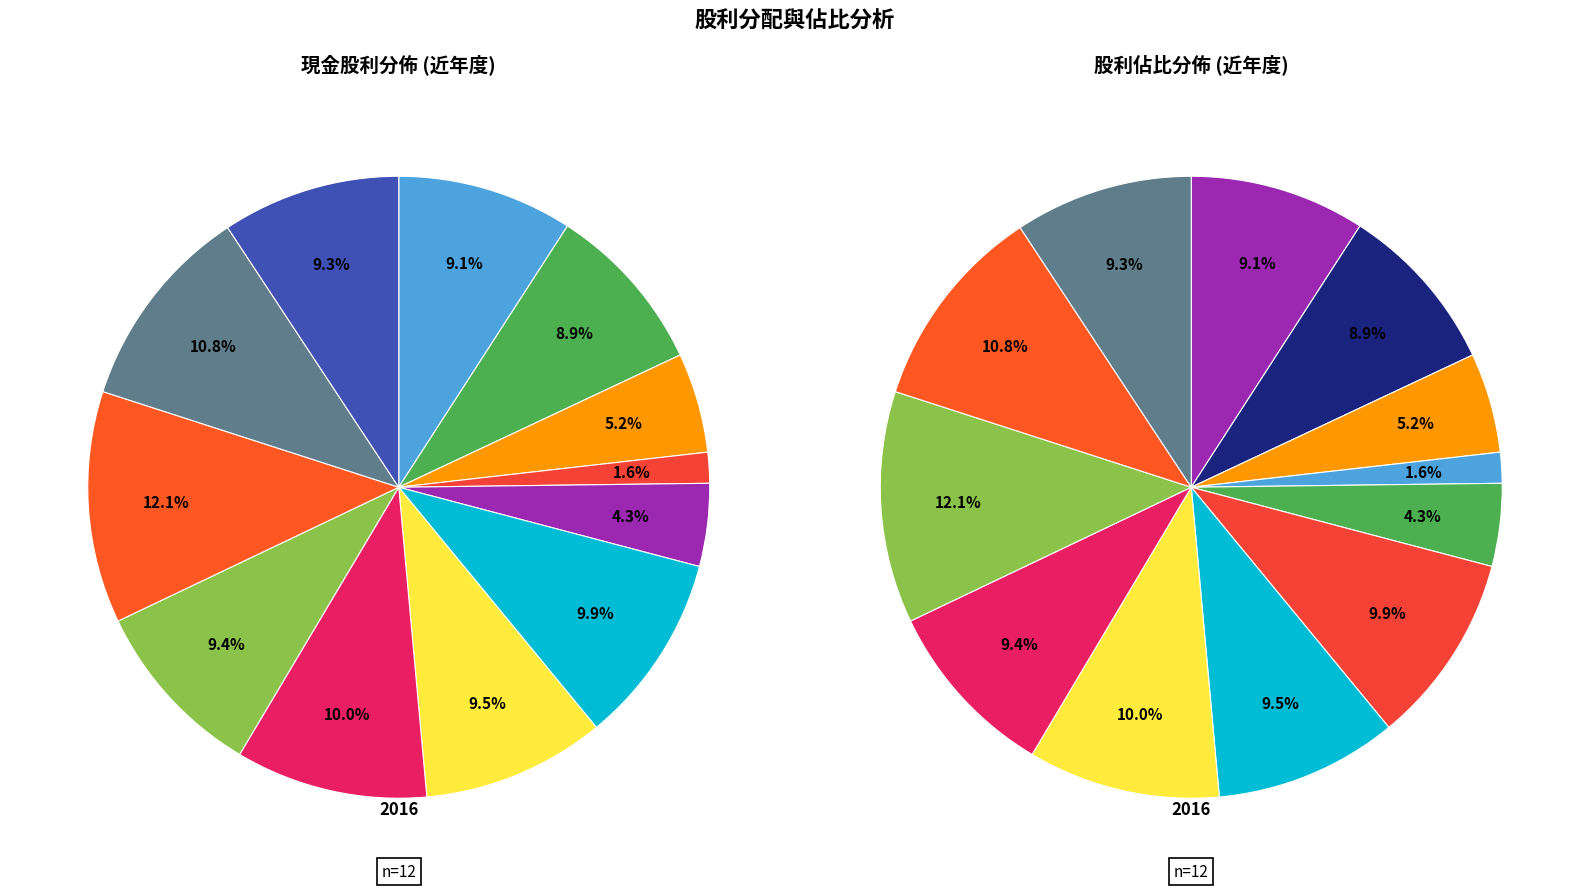

Is there a majority slice in this chart?

No